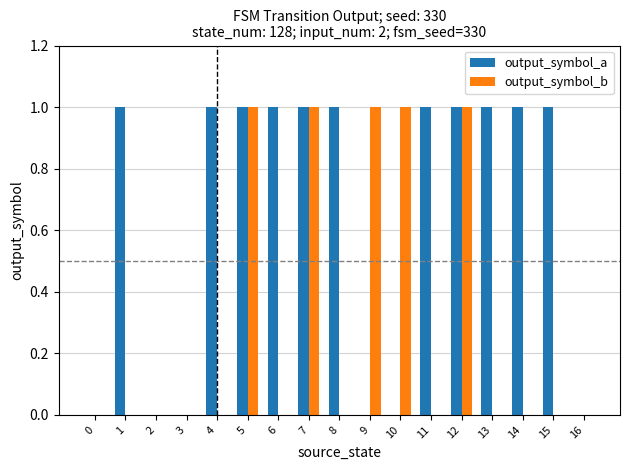

What is the sum of all output_symbol_a values?

11